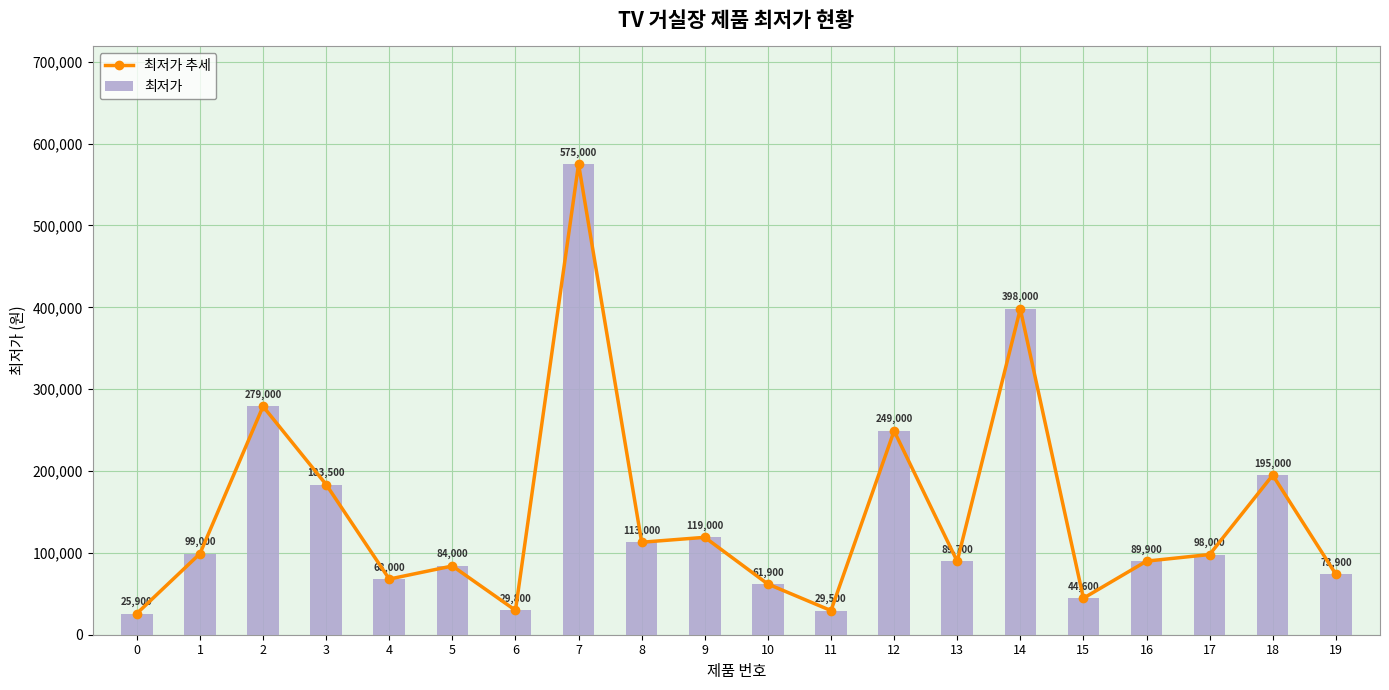

Reading left to right, list all the values displayed in this chart.

최저가 추세: 0=25900	1=99000	2=279000	3=183500	4=68000	5=84000	6=29800	7=575000	8=113000	9=119000	10=61900	11=29500	12=249000	13=89700	14=398000	15=44600	16=89900	17=98000	18=195000	19=73900
최저가: 0=25900	1=99000	2=279000	3=183500	4=68000	5=84000	6=29800	7=575000	8=113000	9=119000	10=61900	11=29500	12=249000	13=89700	14=398000	15=44600	16=89900	17=98000	18=195000	19=73900